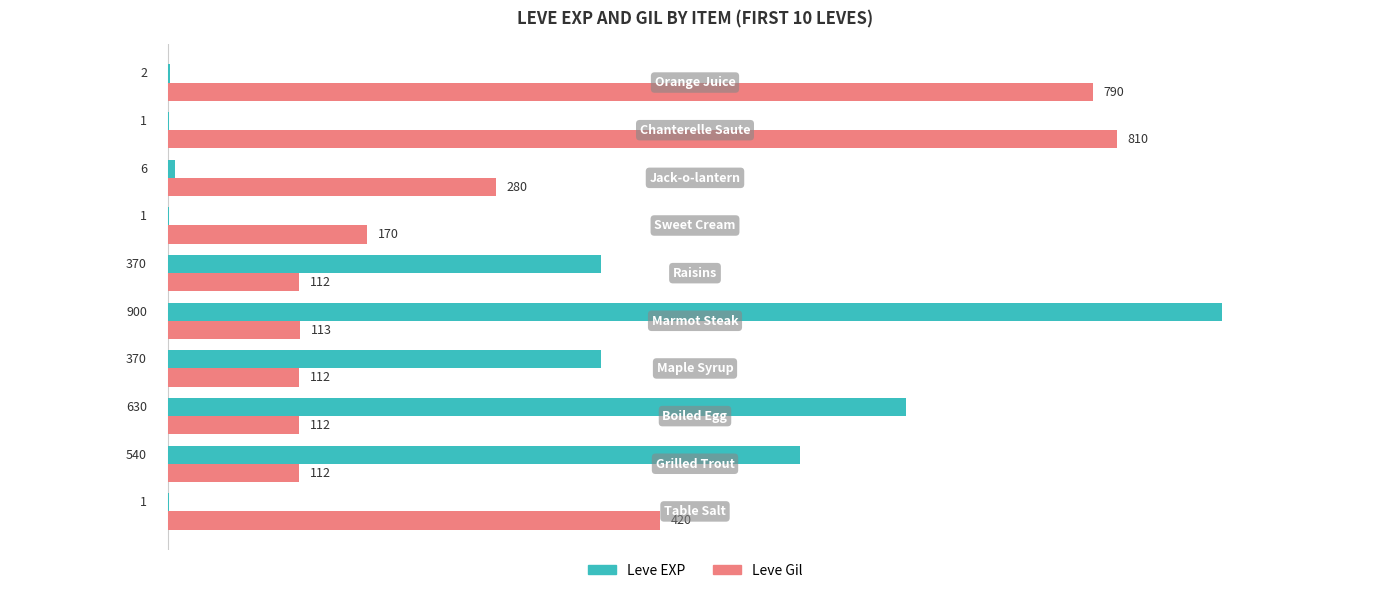

What is the maximum value shown in the chart?

900